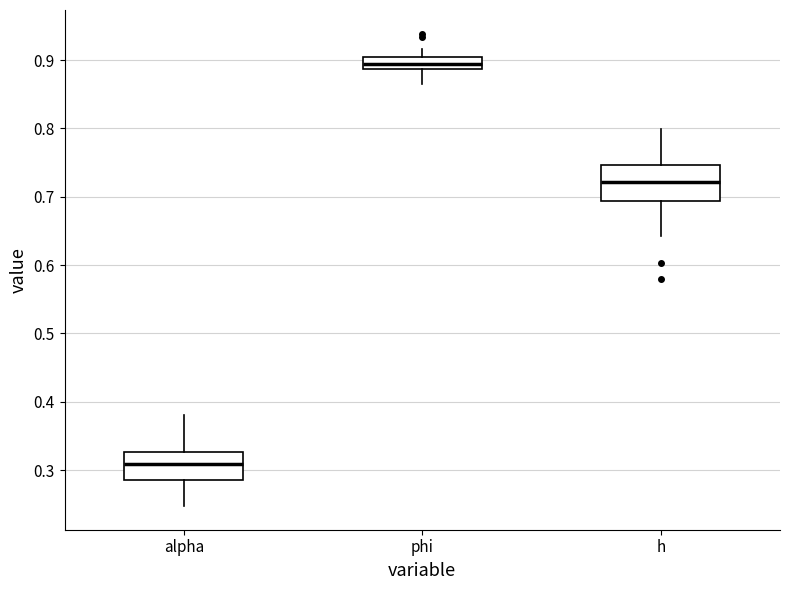

Reading left to right, transcribe this box plot: for each box, give where its median line is, the range the box spans, and where its two whiskers end, as read against the y-axis. The values are not printed on the chart, so give them approximately, as read against the axis.

alpha: median 0.31, box 0.29 to 0.33, whiskers 0.25 to 0.38
phi: median 0.89 (inside the box), box 0.89 to 0.90, whiskers 0.86 to 0.92
h: median 0.72, box 0.69 to 0.75, whiskers 0.64 to 0.80